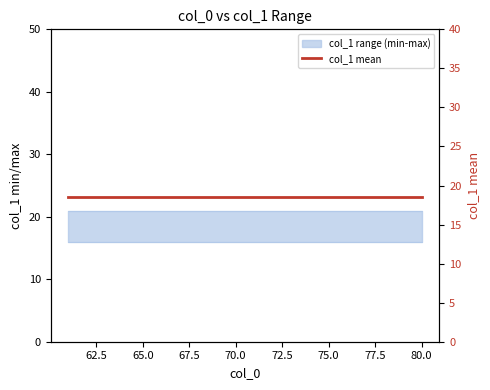

Does the chart display data point markers on the line(s)?

No